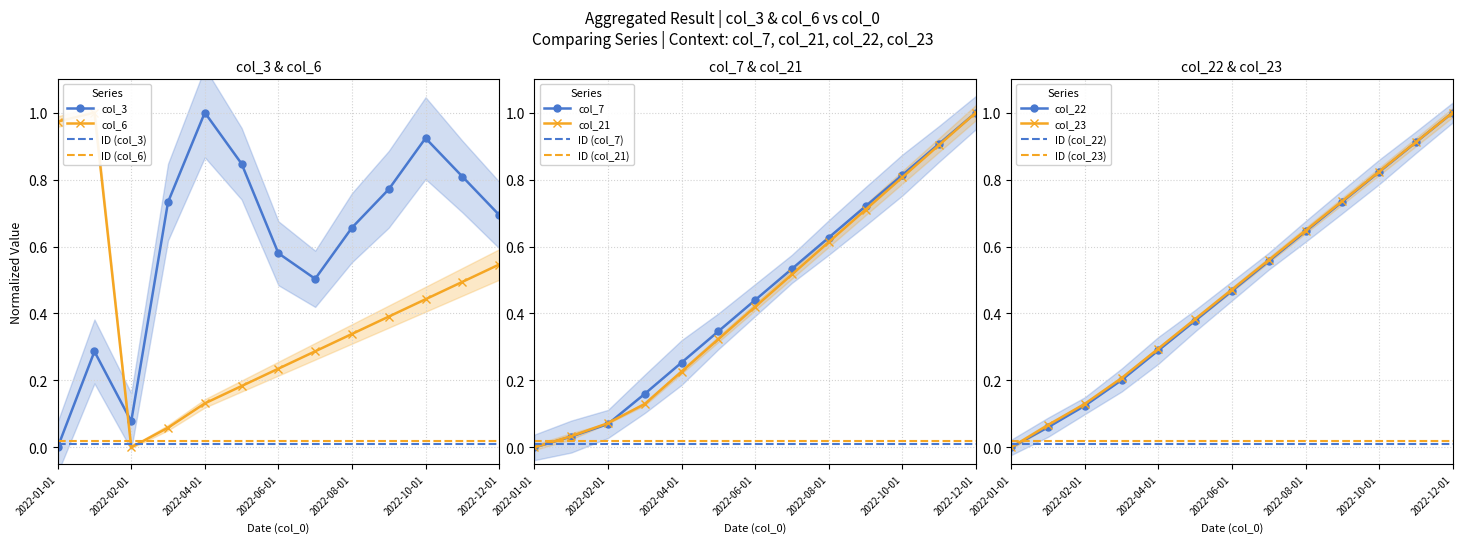

Is the value of col_22 at 2022-07-01 greater than the value of col_3 at 2022-06-01?

No